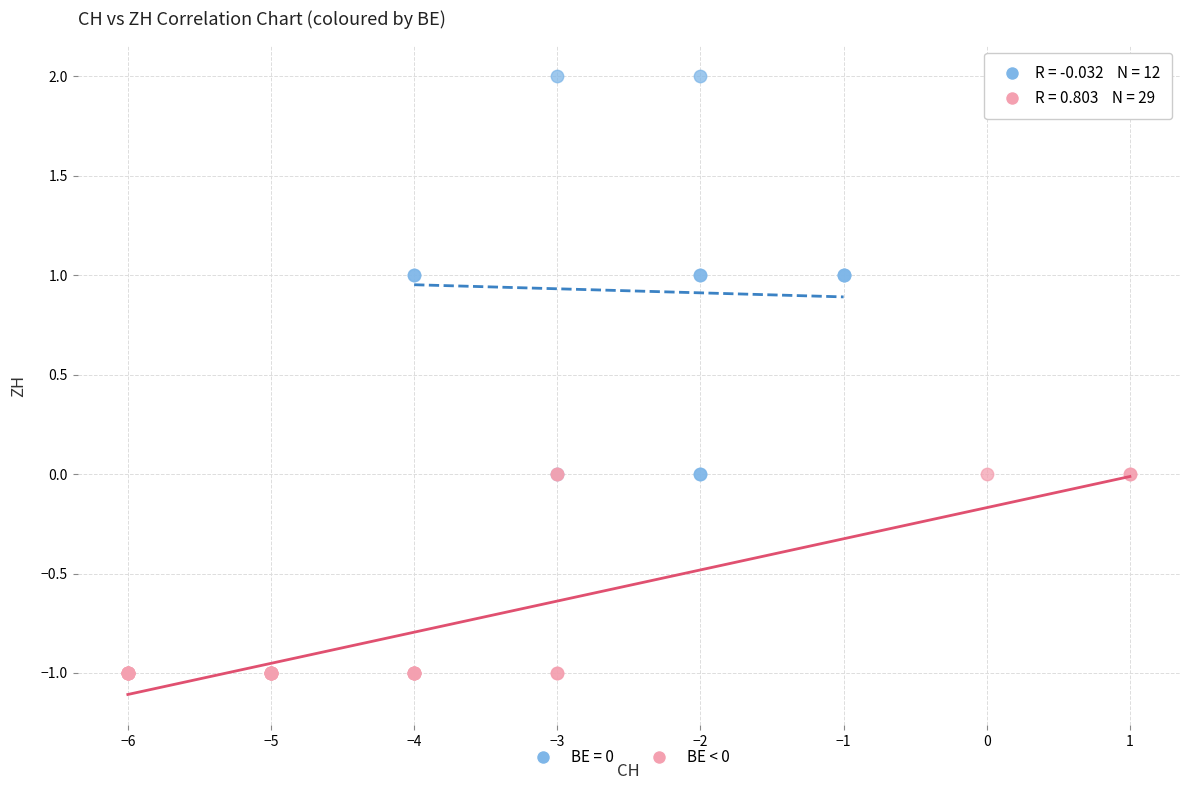

Which series reaches the maximum Y coordinate?

BE = 0